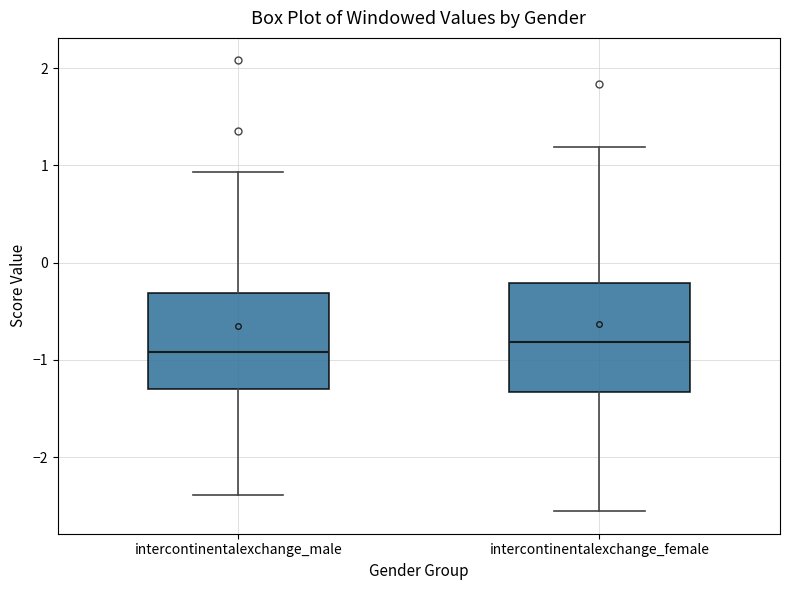

Where does the lower whisker of the box for intercontinentalexchange_male end on the y-axis? The values are not printed on the chart, so give them approximately, as read against the axis.

-2.4